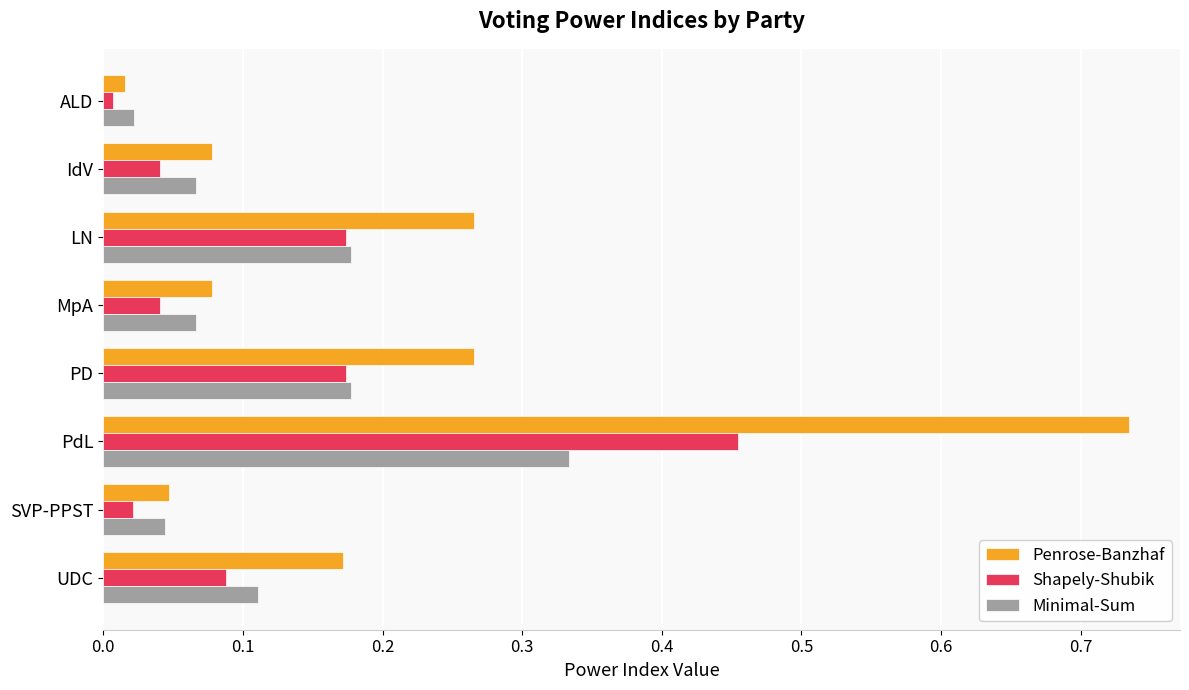

Which series has the largest total across all categories?

Penrose-Banzhaf